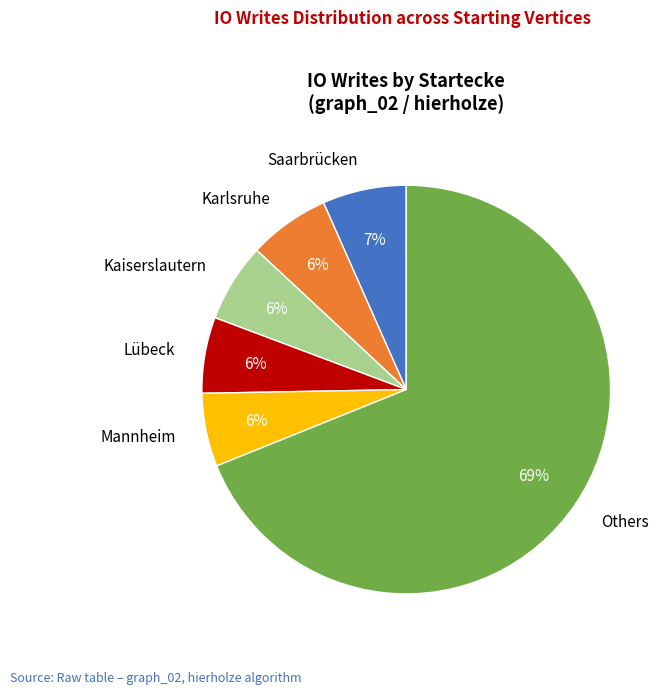

Which category has the biggest portion of the pie?

Others